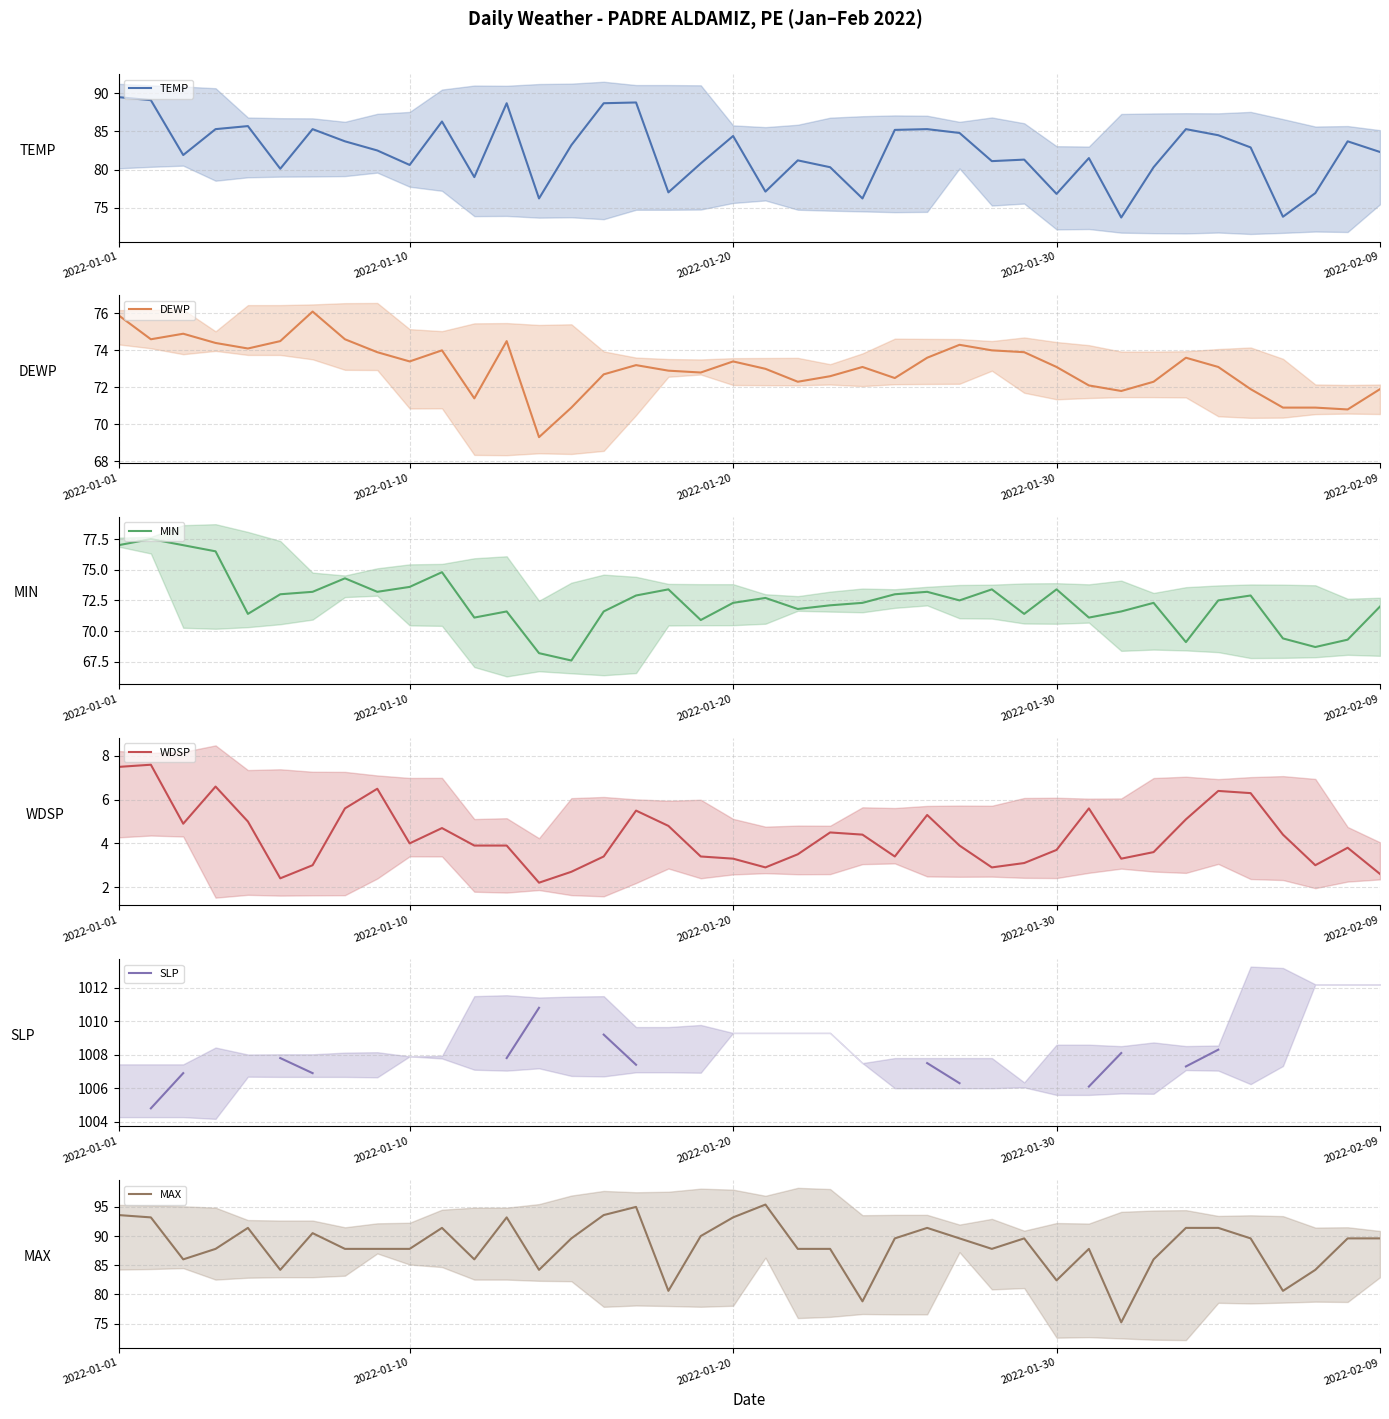

Is it true that TEMP equals 76.8 at 2022-01-30?

True